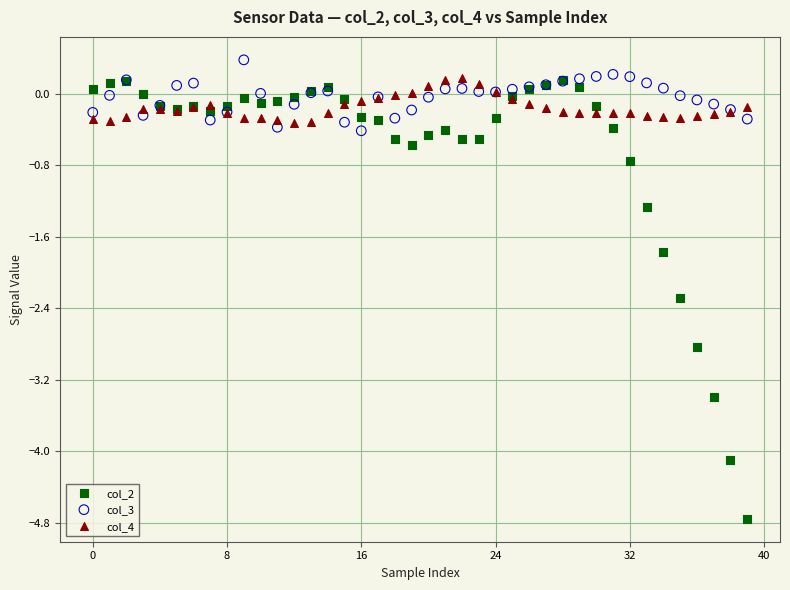

Which series reaches the maximum Y coordinate?

col_3